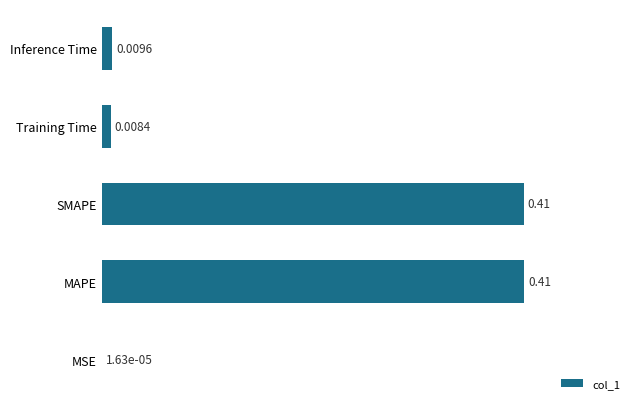

Which label corresponds to the largest value in the chart?

MAPE